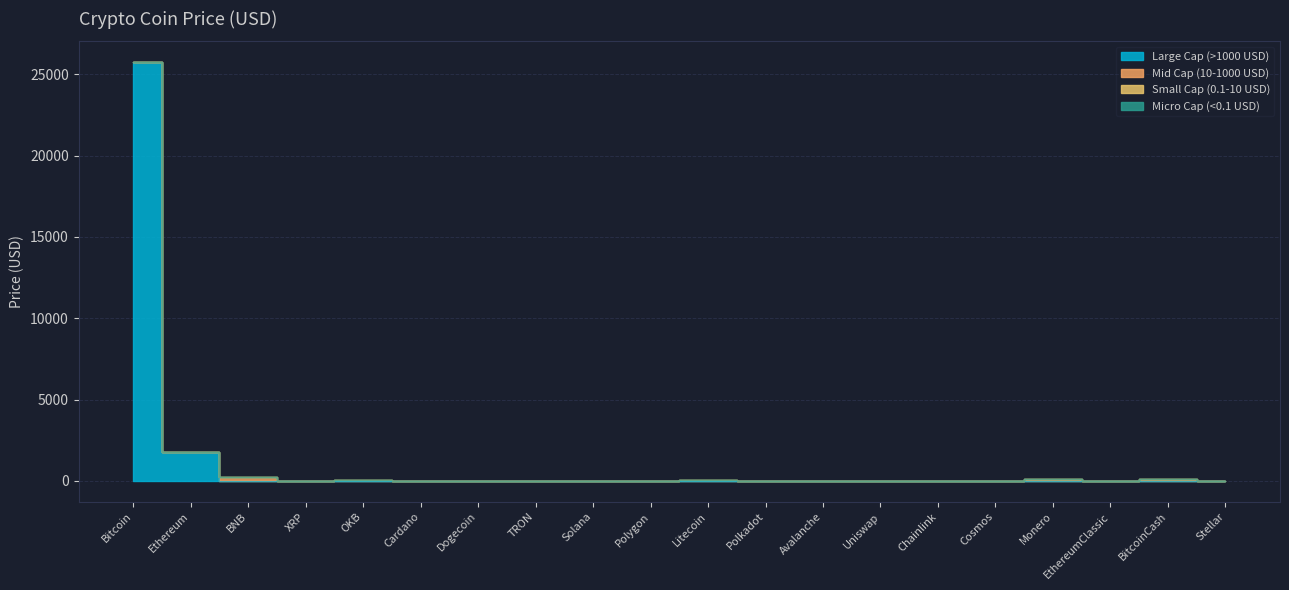

Reading right to left, what are all the values shown in this chart?

0.1	99.2	14.3	134.4	8.0	5.1	3.9	11.2	4.3	77.2	0.6	14.5	0.1	0.1	0.2	41.8	0.5	237.7	1744.3	25738.1